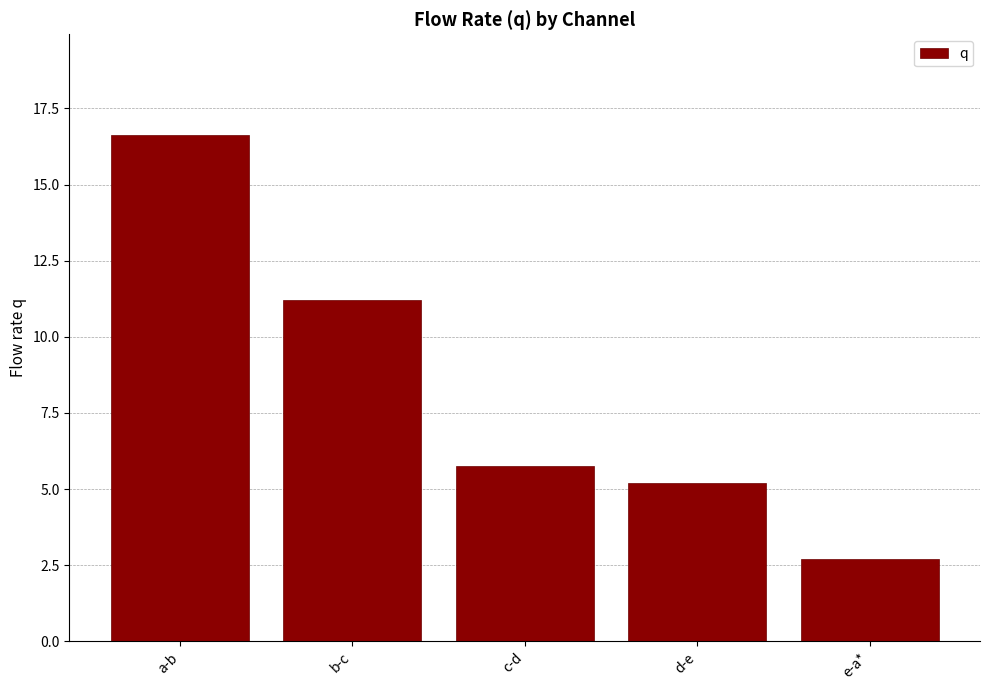

Reading right to left, what are all the values shown in this chart?

e-a*=2.7	d-e=5.2	c-d=5.8	b-c=11.2	a-b=16.6